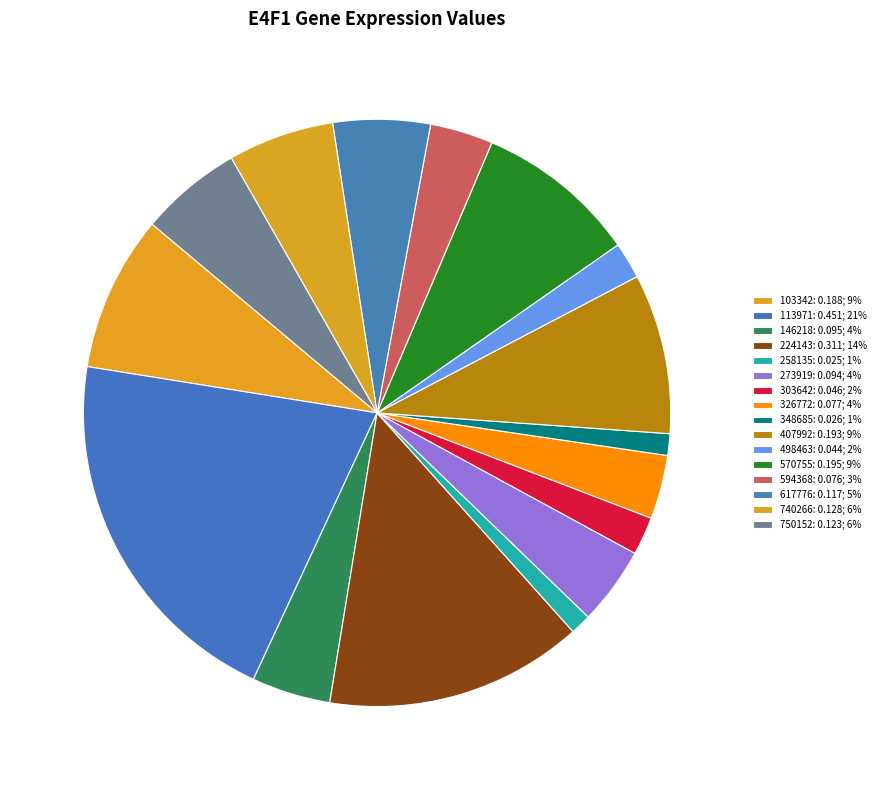

To the nearest percent, what portion does 617776 represent?

5%